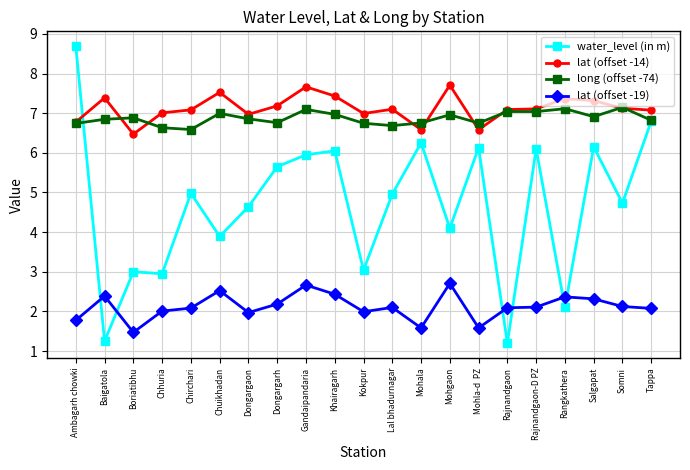

Which series has the largest range (max minus min)?

water_level (in m)